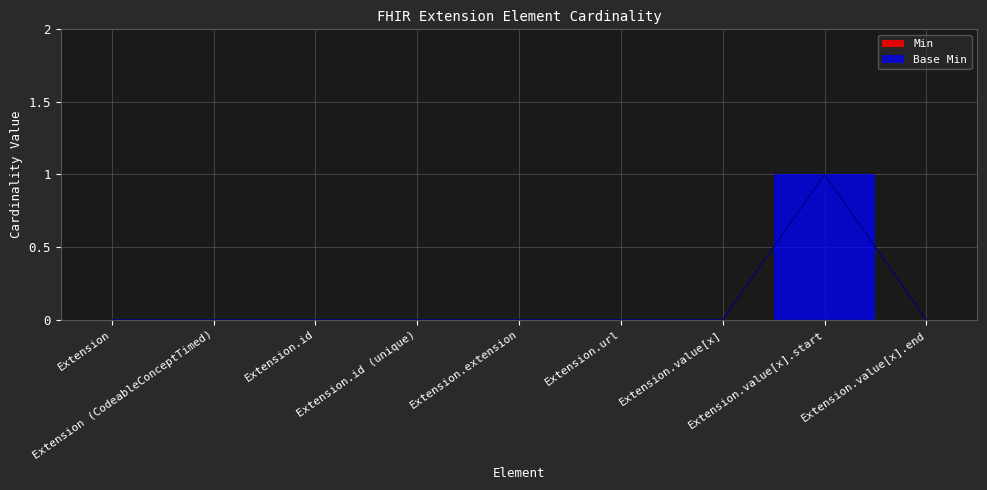

Rank the categories by value from highest to lowest.

Extension.value[x].start, Extension, Extension (CodeableConceptTimed), Extension.id, Extension.id (unique), Extension.extension, Extension.url, Extension.value[x], Extension.value[x].end